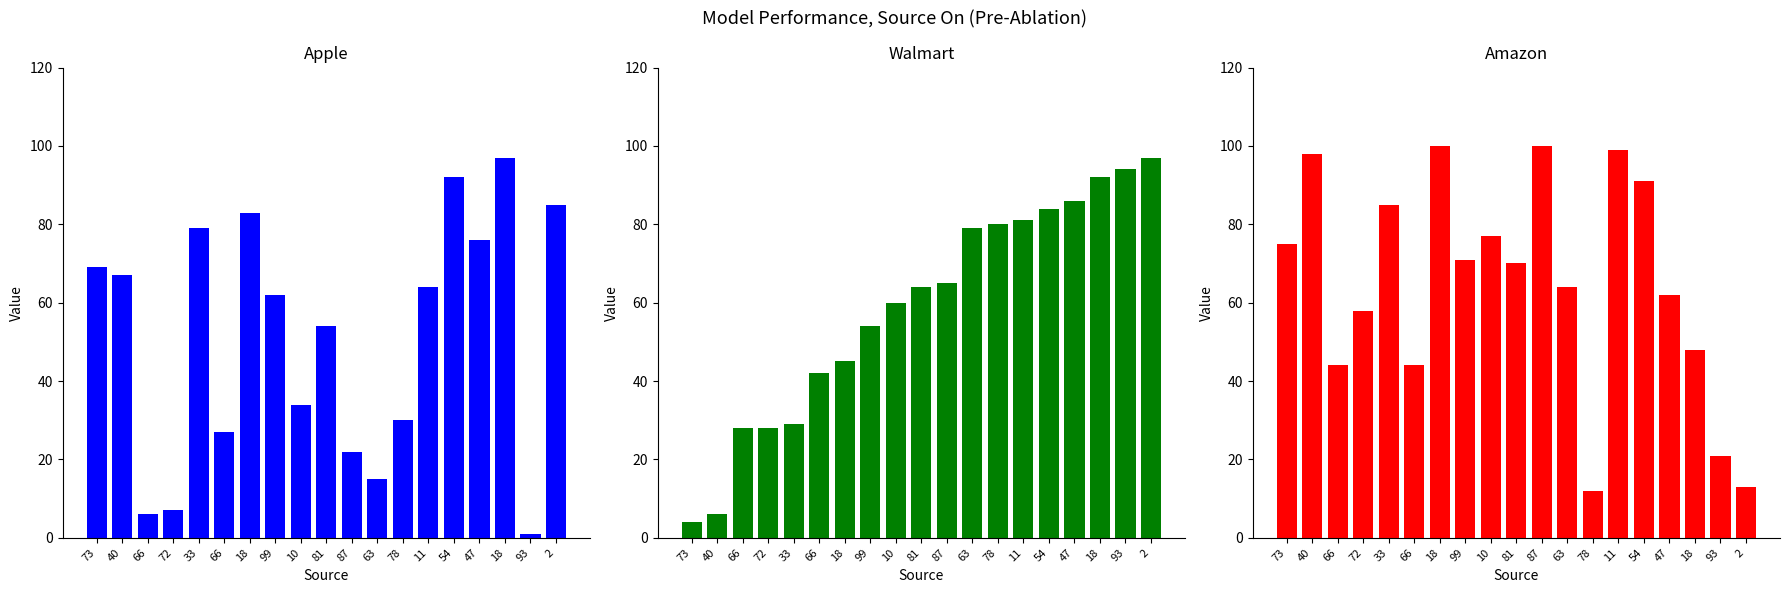

At which label is Walmart closest to 50?

99